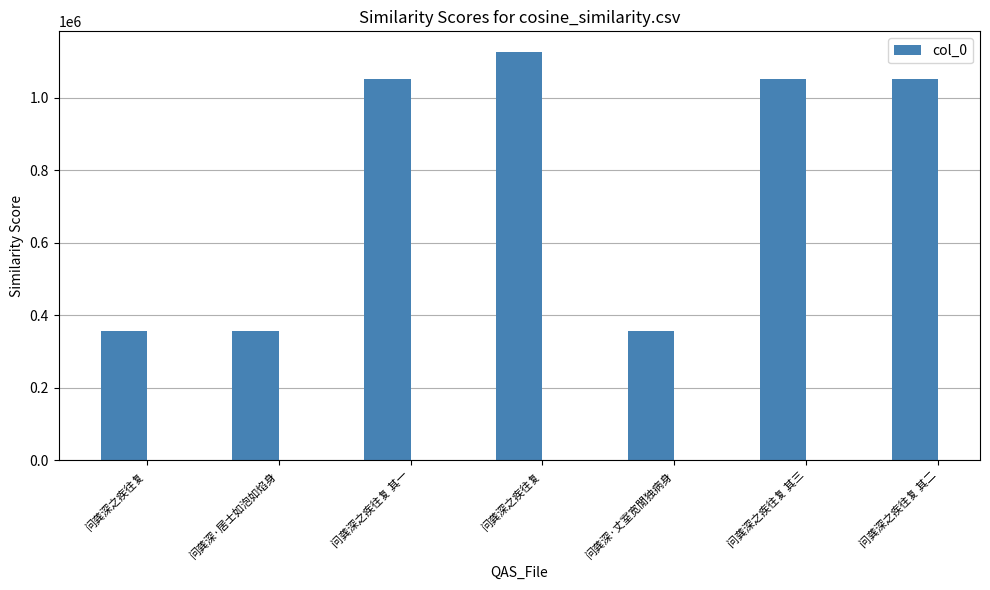

What is the difference between the maximum and second lowest values?

771931